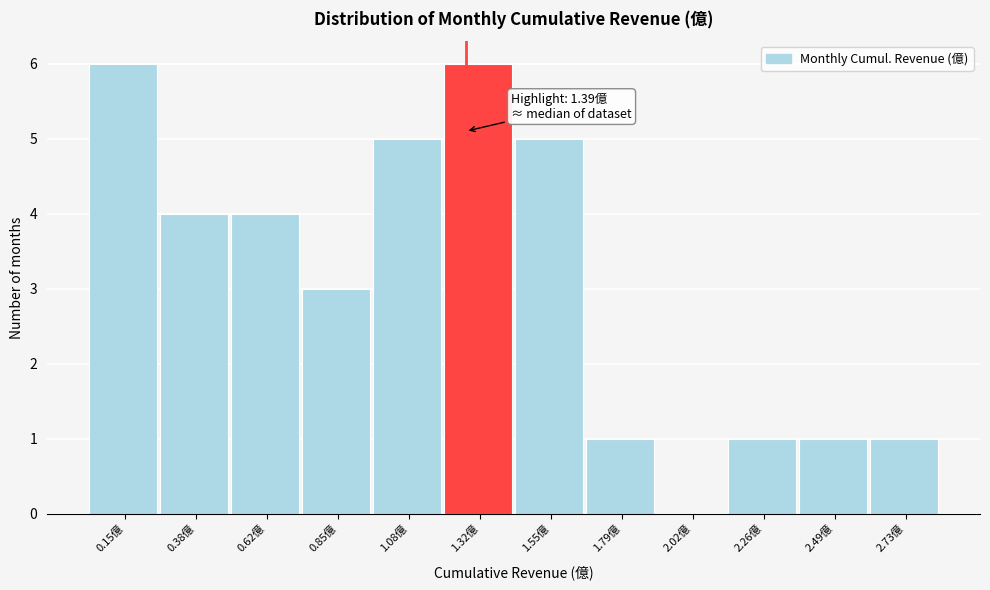

Reading left to right, what are all the values shown in this chart?

0.15億=6	0.38億=4	0.62億=4	0.85億=3	1.08億=5	1.32億=6	1.55億=5	1.79億=1	2.02億=0	2.26億=1	2.49億=1	2.73億=1